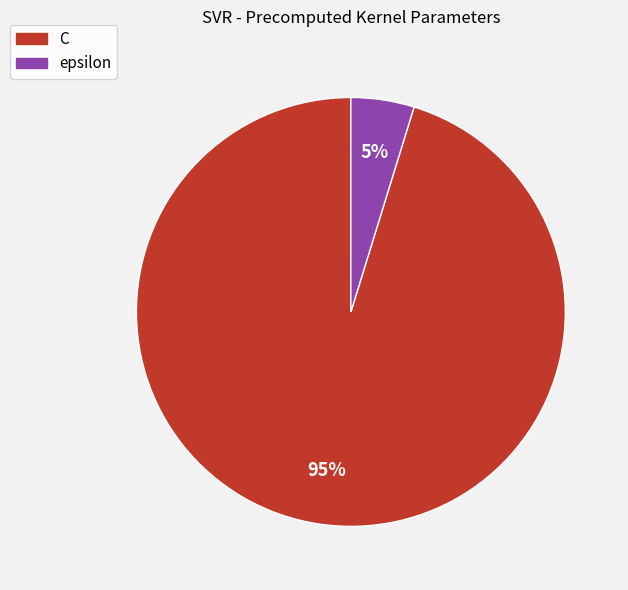

Which slice is the smallest?

epsilon